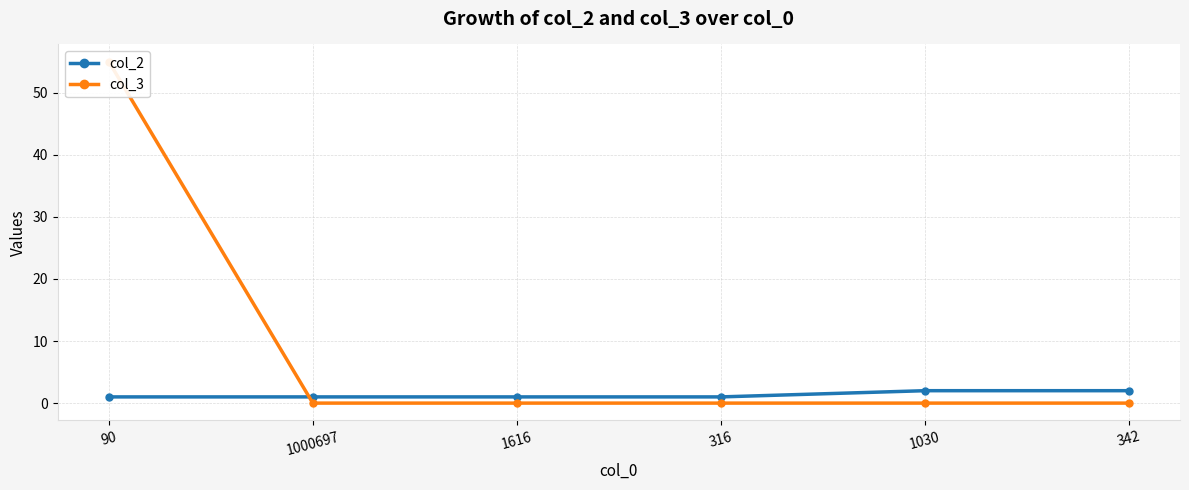

What is the label of the 5th point from the left?

1030